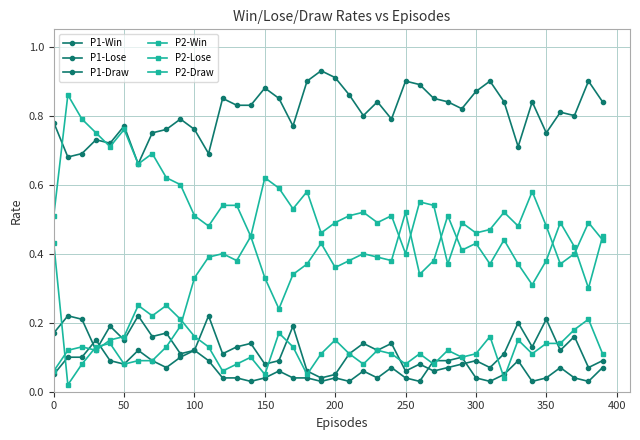

What is the difference between the maximum and minimum values in the P1-Win series?

0.3